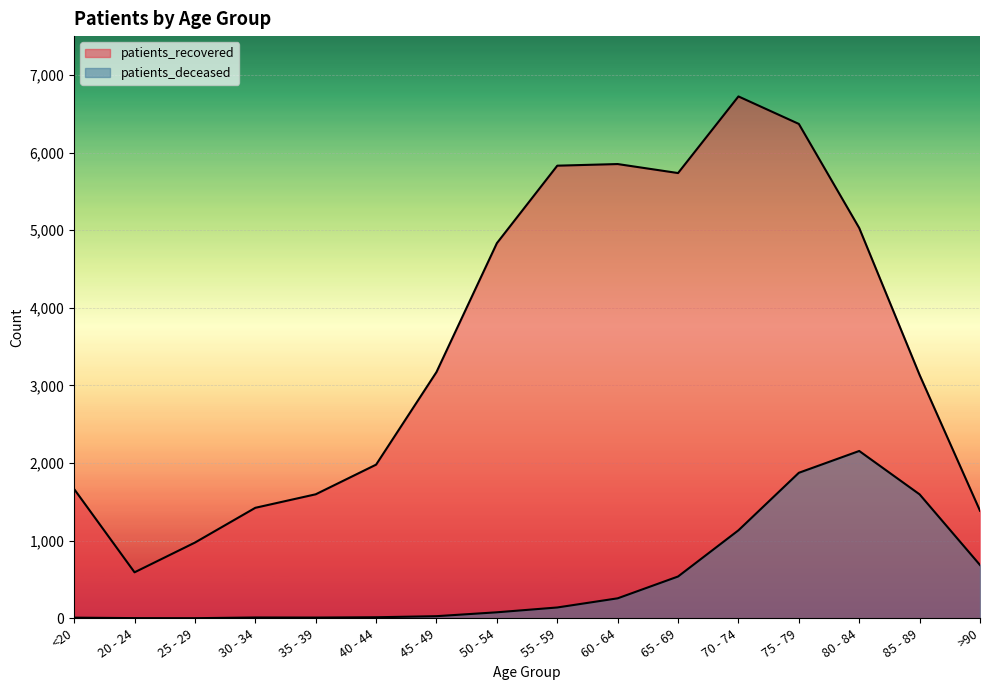

At how many categories does at least one series exceed 4484?

7